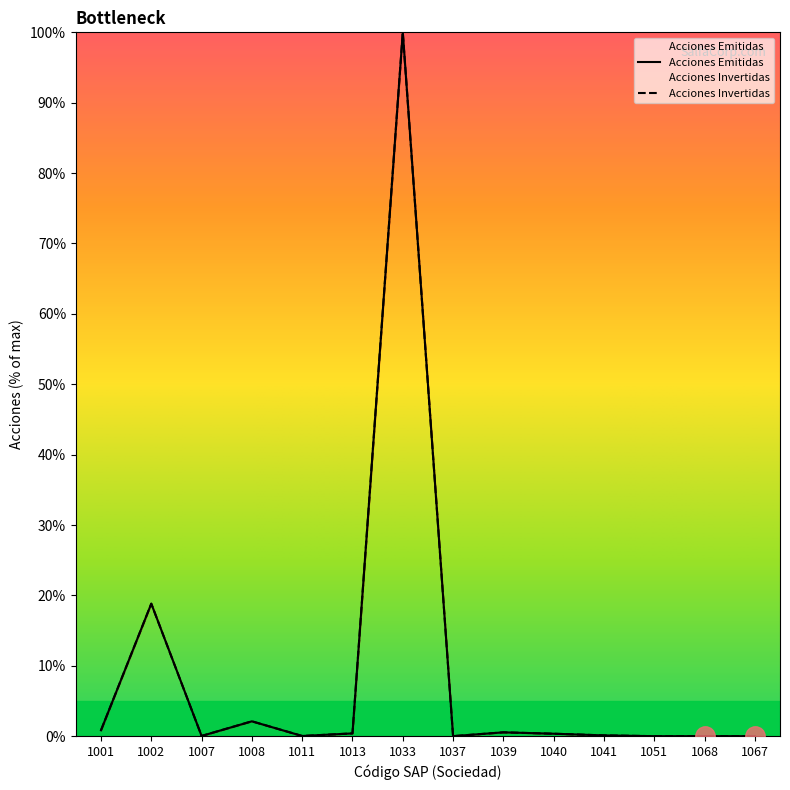

Is this an area chart (filled region under the line)?

No